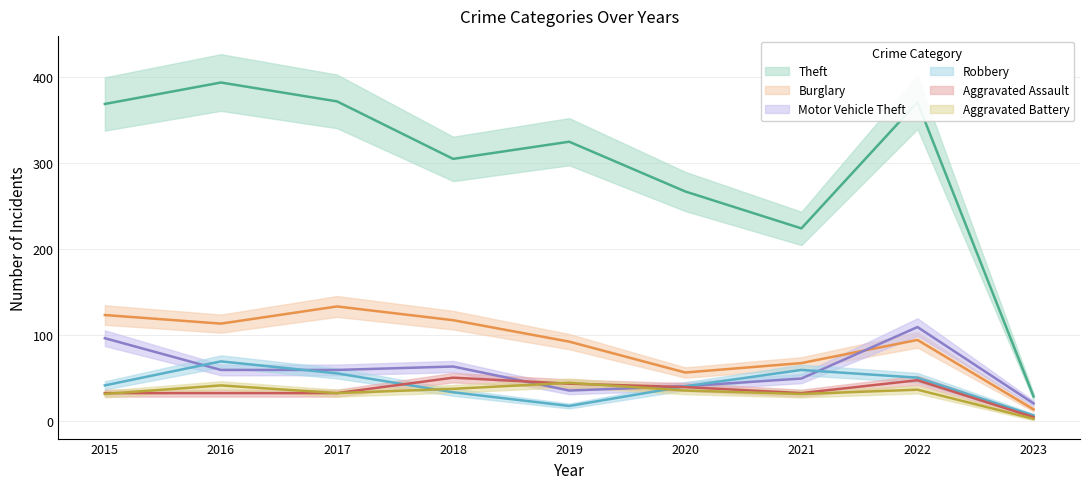

Is this an area chart (filled region under the line)?

No